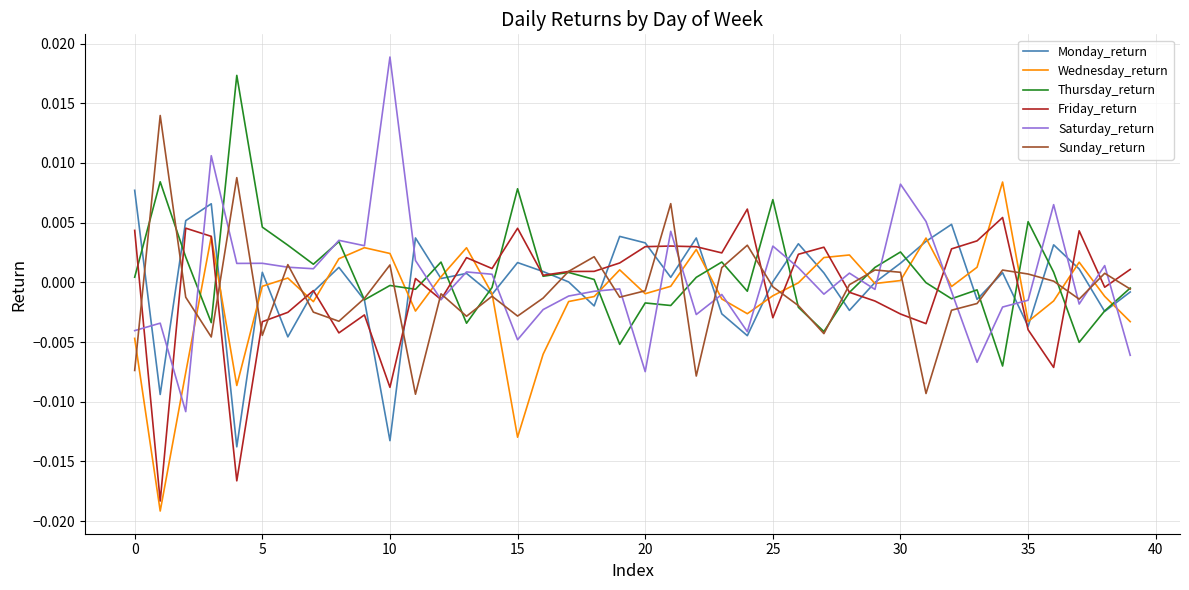

Which series has the largest total across all categories?

Thursday_return